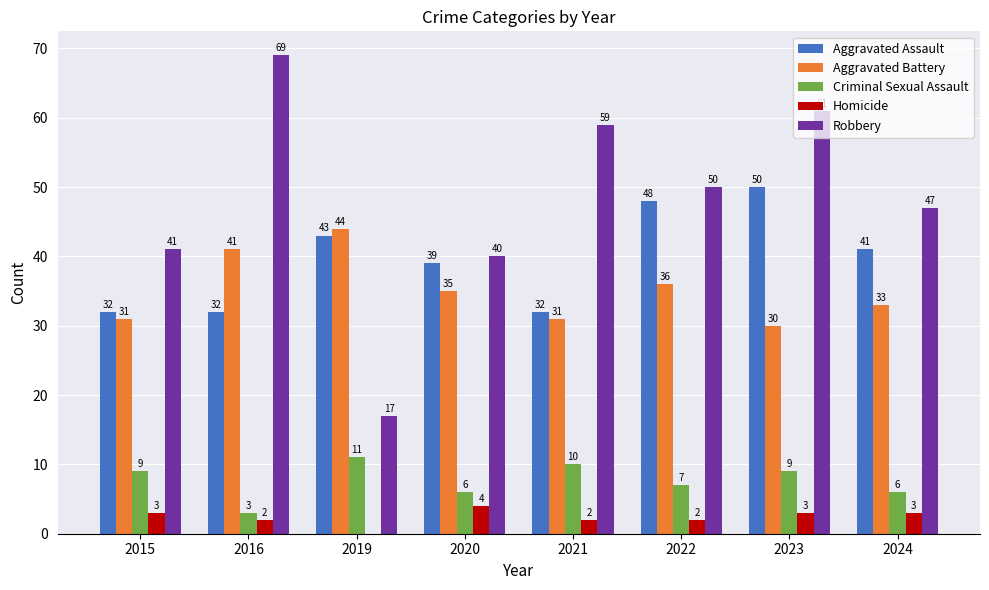

Count the number of categories in the chart.

8